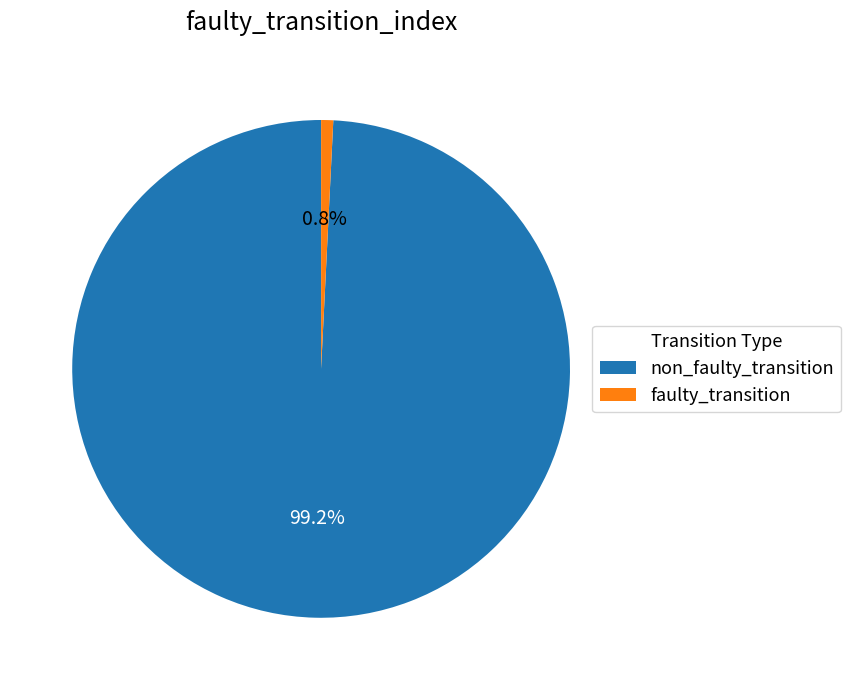

What percentage is NOT represented by non_faulty_transition?

0.8%